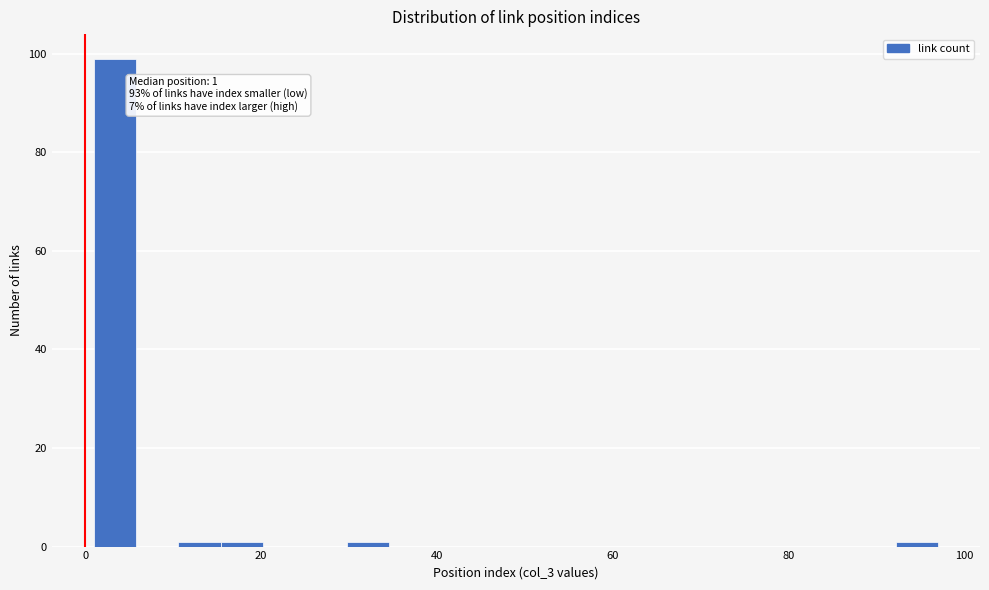

Read against the x-axis, roughly where is the centre of the tallest bar?

4